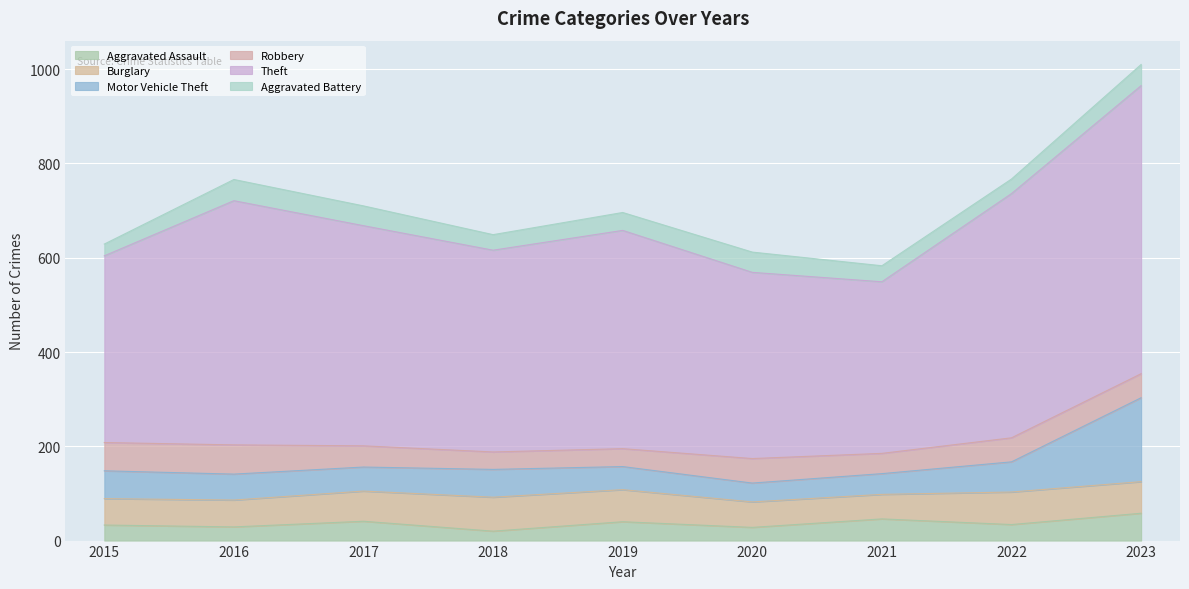

What is the value of the Aggravated Assault point at the 1st from the left?

33